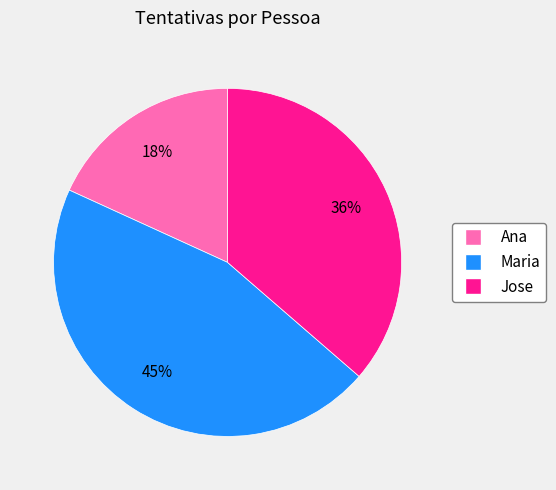

Which slice is the smallest?

Ana